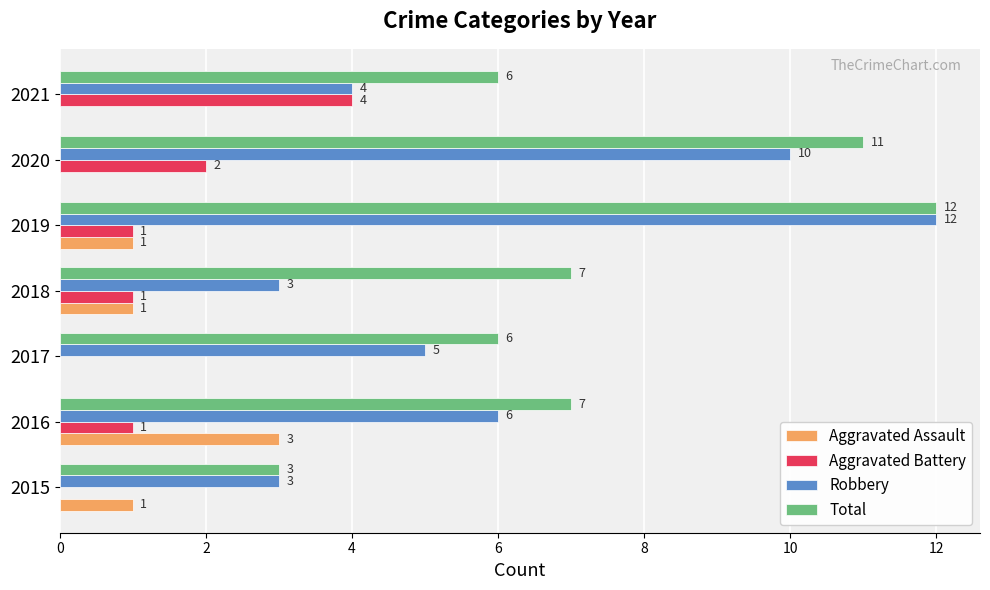

How many Robbery values are between 3 and 10?

6